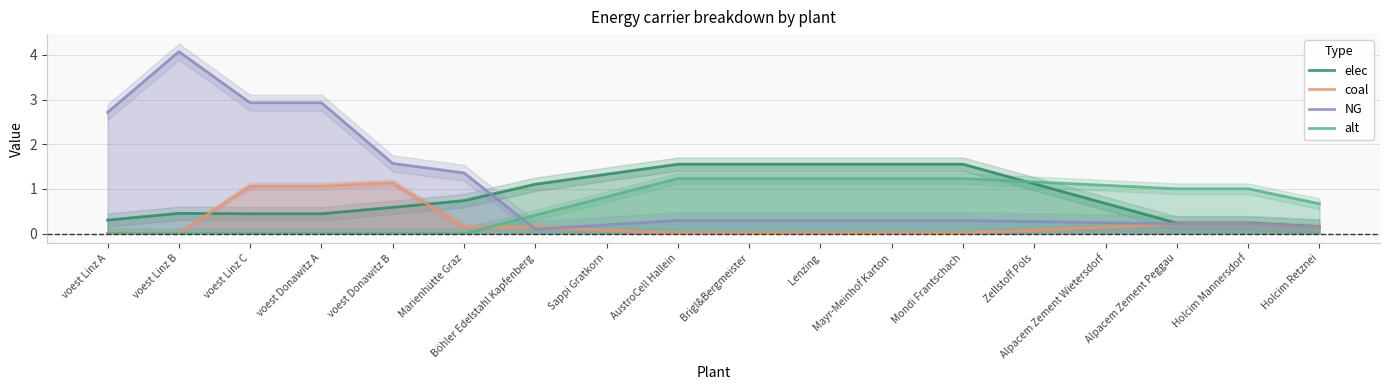

At how many categories does at least one series exceed 1?

17